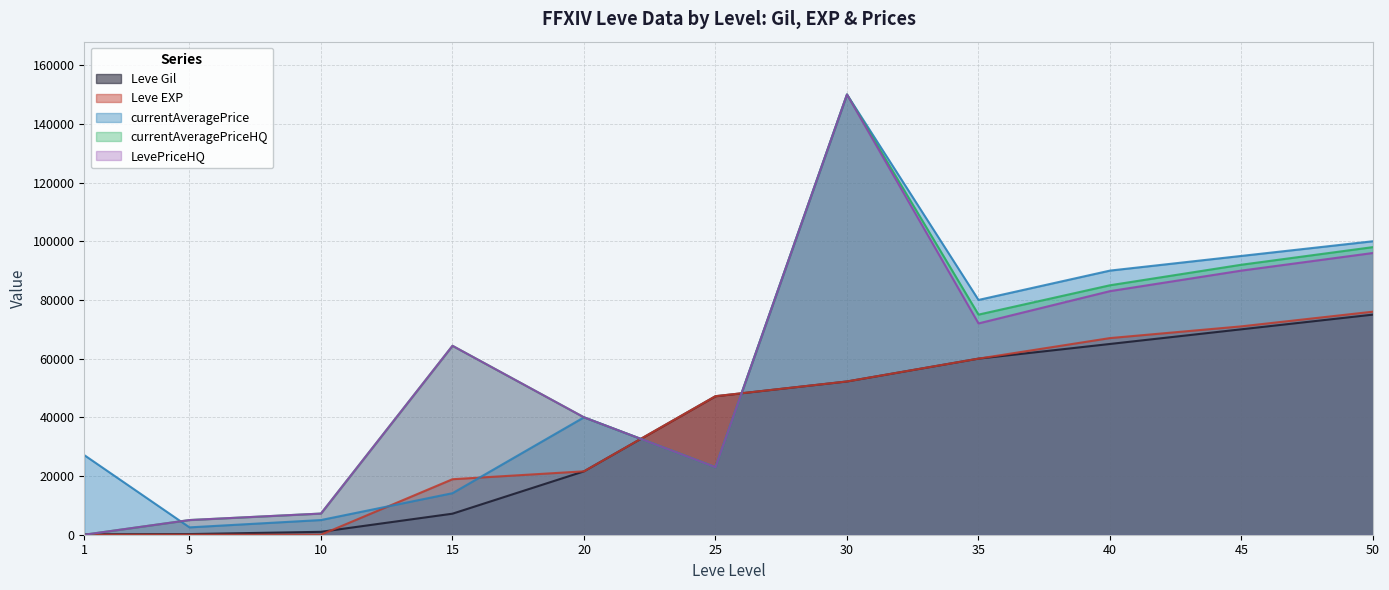

Which series has the largest total across all categories?

currentAveragePriceHQ